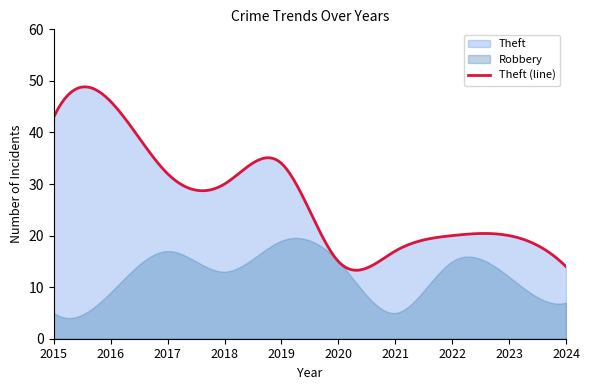

List the series in order of their overall mean, lowest first.

Robbery, Theft